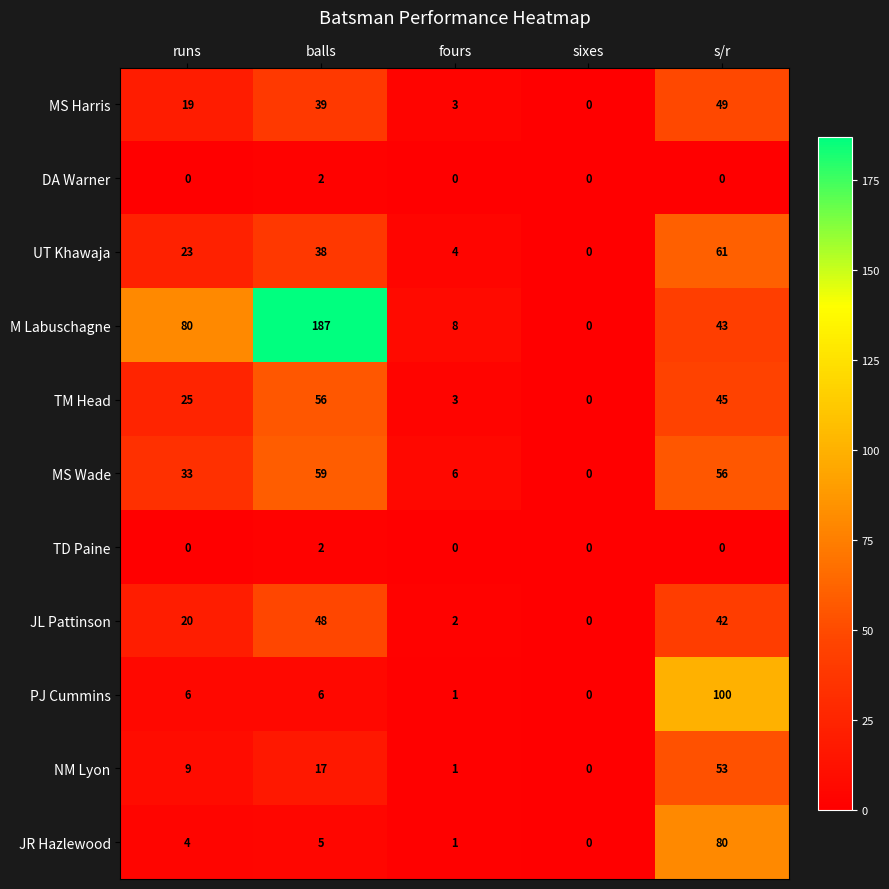

At how many categories does at least one series exceed 58?

3